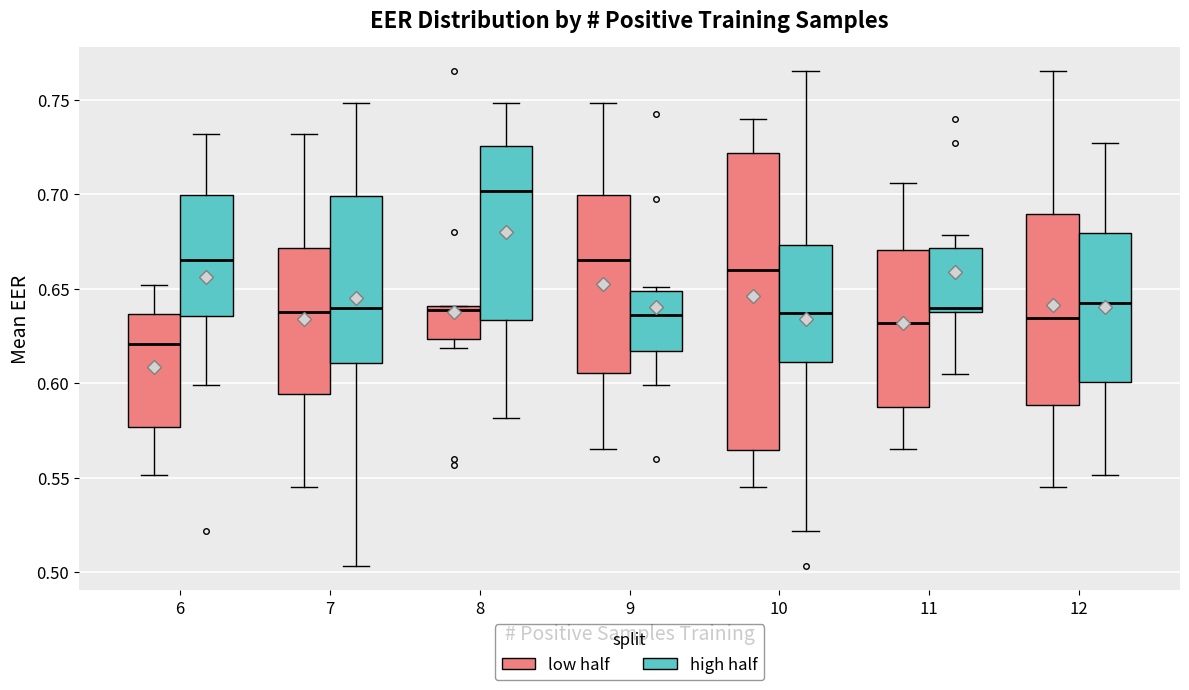

Reading left to right, transcribe this box plot: for each box, give where its median line is, the range the box spans, and where its two whiskers end, as read against the y-axis. The values are not printed on the chart, so give them approximately, as read against the axis.

6 (low half): median 0.620, box 0.575 to 0.635, whiskers 0.550 to 0.650
6 (high half): median 0.665, box 0.635 to 0.700, whiskers 0.600 to 0.730
7 (low half): median 0.640, box 0.595 to 0.670, whiskers 0.545 to 0.730
7 (high half): median 0.640, box 0.610 to 0.700, whiskers 0.505 to 0.750
8 (low half): median 0.640 (just below the box's upper edge), box 0.625 to 0.640, whiskers 0.620 to 0.640
8 (high half): median 0.700, box 0.635 to 0.725, whiskers 0.580 to 0.750
9 (low half): median 0.665, box 0.605 to 0.700, whiskers 0.565 to 0.750
9 (high half): median 0.635, box 0.615 to 0.650, whiskers 0.600 to 0.650 (just above the box's upper edge)
10 (low half): median 0.660, box 0.565 to 0.720, whiskers 0.545 to 0.740
10 (high half): median 0.635, box 0.610 to 0.675, whiskers 0.520 to 0.765
11 (low half): median 0.630, box 0.590 to 0.670, whiskers 0.565 to 0.705
11 (high half): median 0.640 (just above the box's lower edge), box 0.640 to 0.670, whiskers 0.605 to 0.680
12 (low half): median 0.635, box 0.590 to 0.690, whiskers 0.545 to 0.765
12 (high half): median 0.645, box 0.600 to 0.680, whiskers 0.550 to 0.725